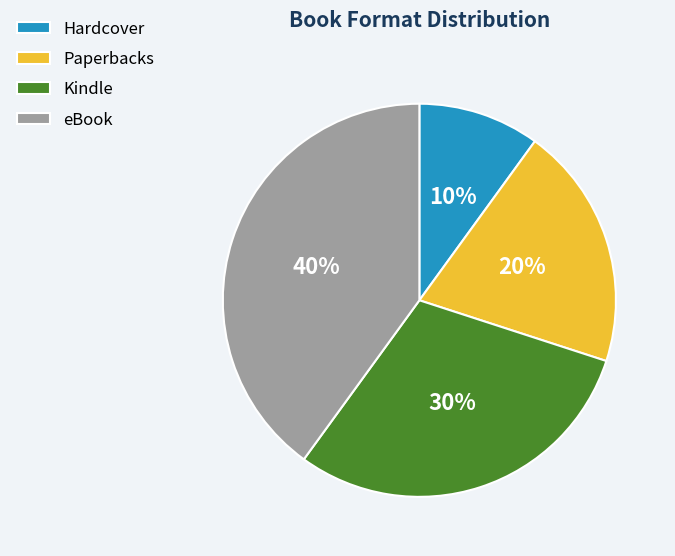

Does Paperbacks account for over 50% of the chart?

No